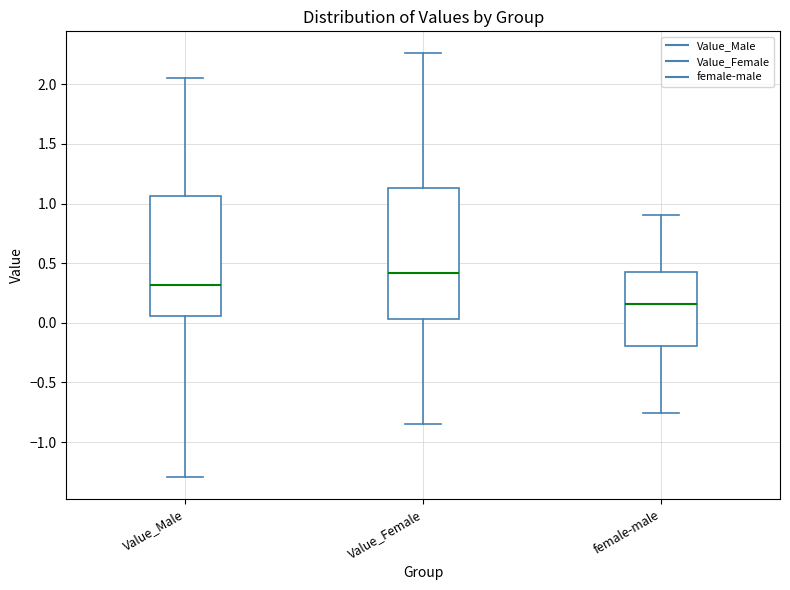

Where is the lower edge of the box for Value_Male on the y-axis? The values are not printed on the chart, so give them approximately, as read against the axis.

0.05